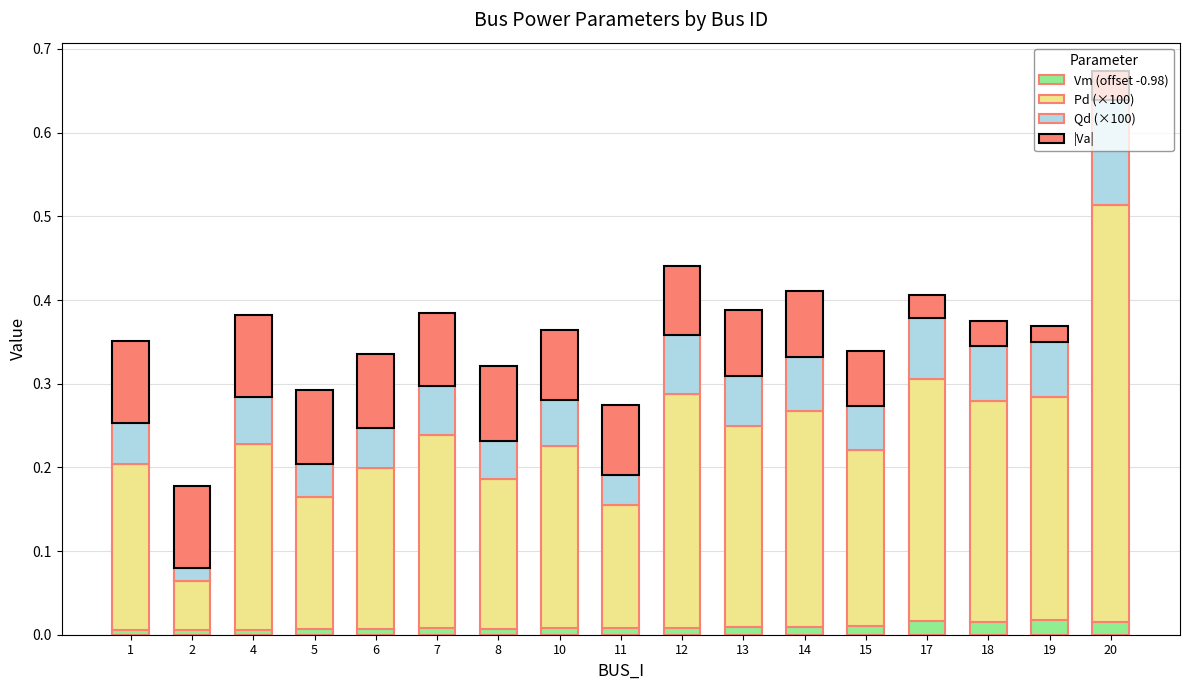

At which category is the sum across all series the highest?

20